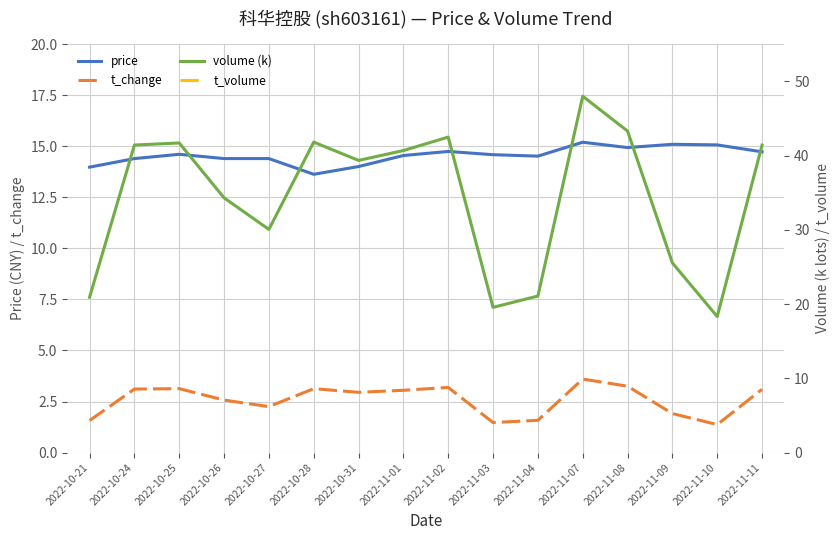

True or false: volume (k) has a value of 21.1 at 2022-11-04.

True